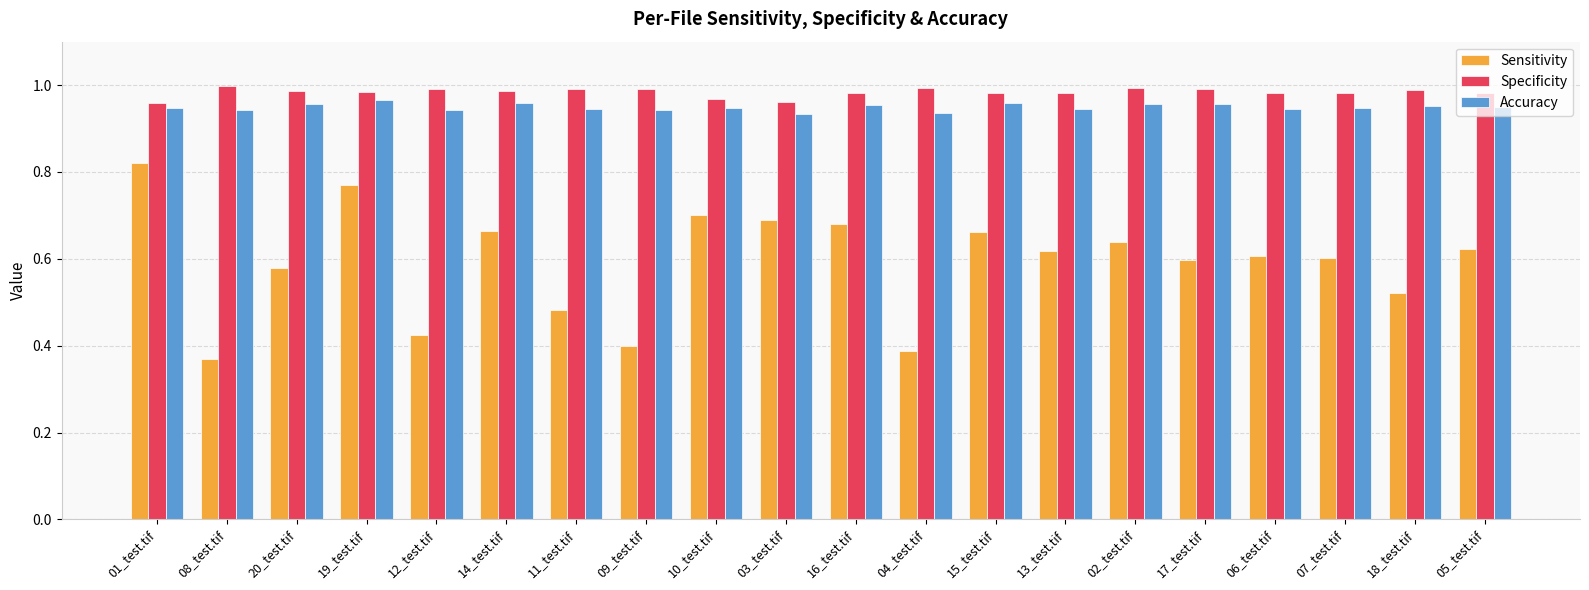

The value of Accuracy at 19_test.tif is 0.3. True or false?

False